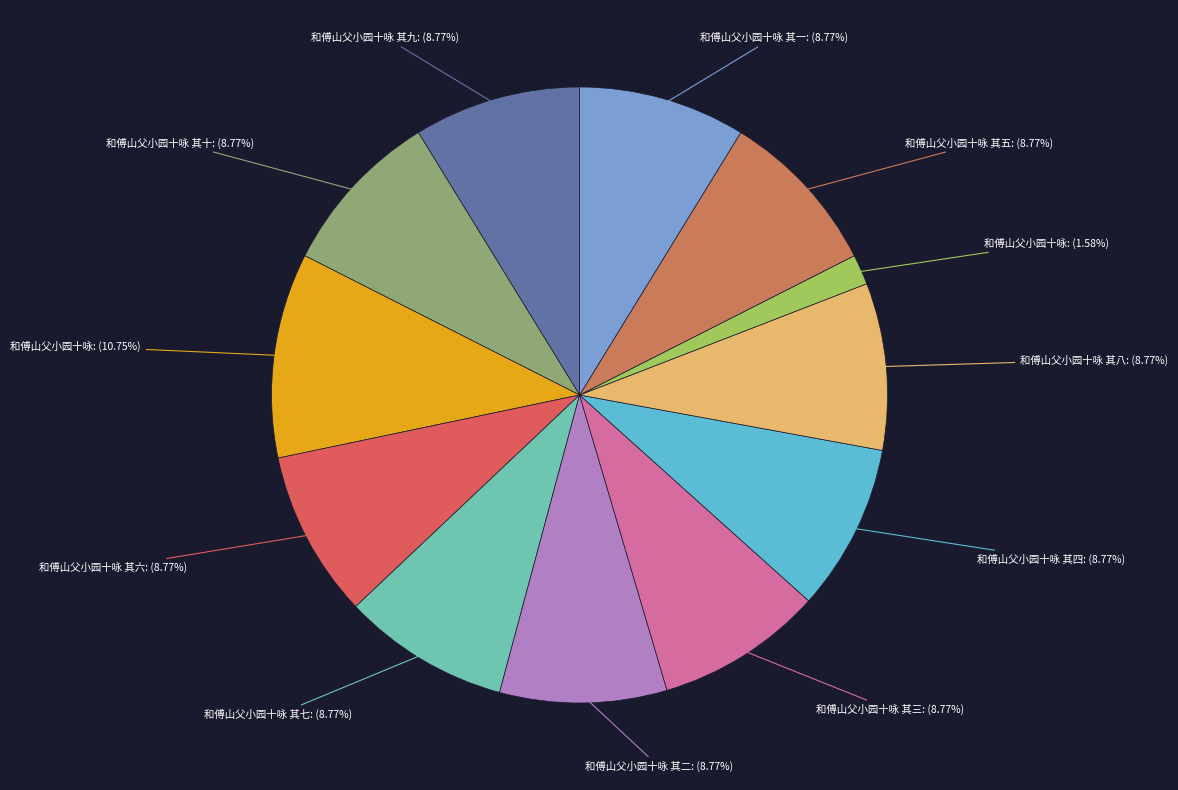

How many slices are in this pie chart?

12